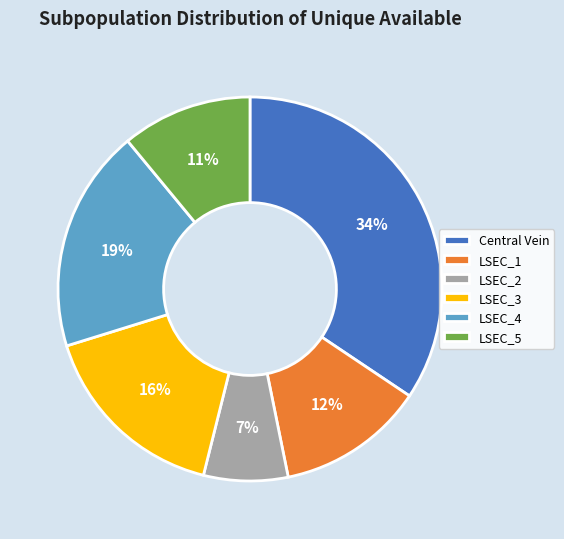

To the nearest percent, what is the difference between the LSEC_3 and Central Vein slice percentages?

18%